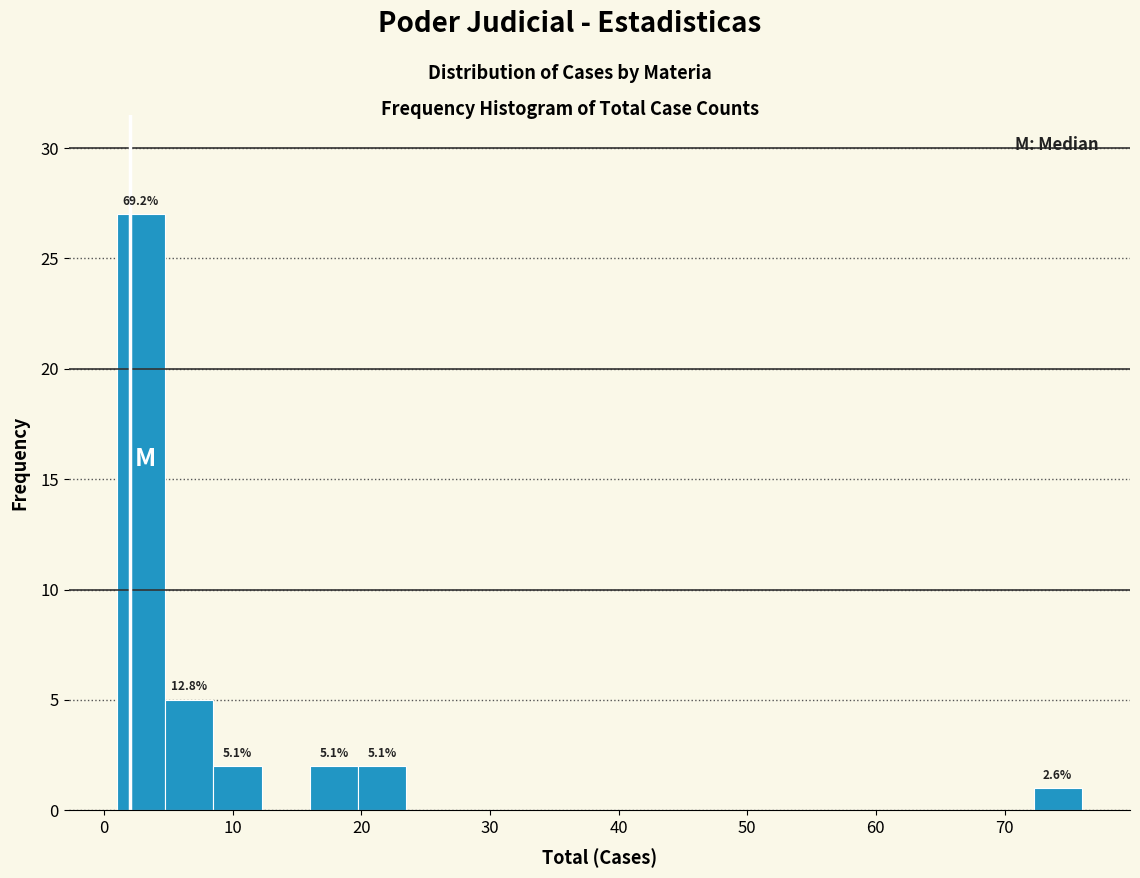

Around what value on the x-axis is the tallest bar? Give the approximate position of its centre, as read against the axis.

3